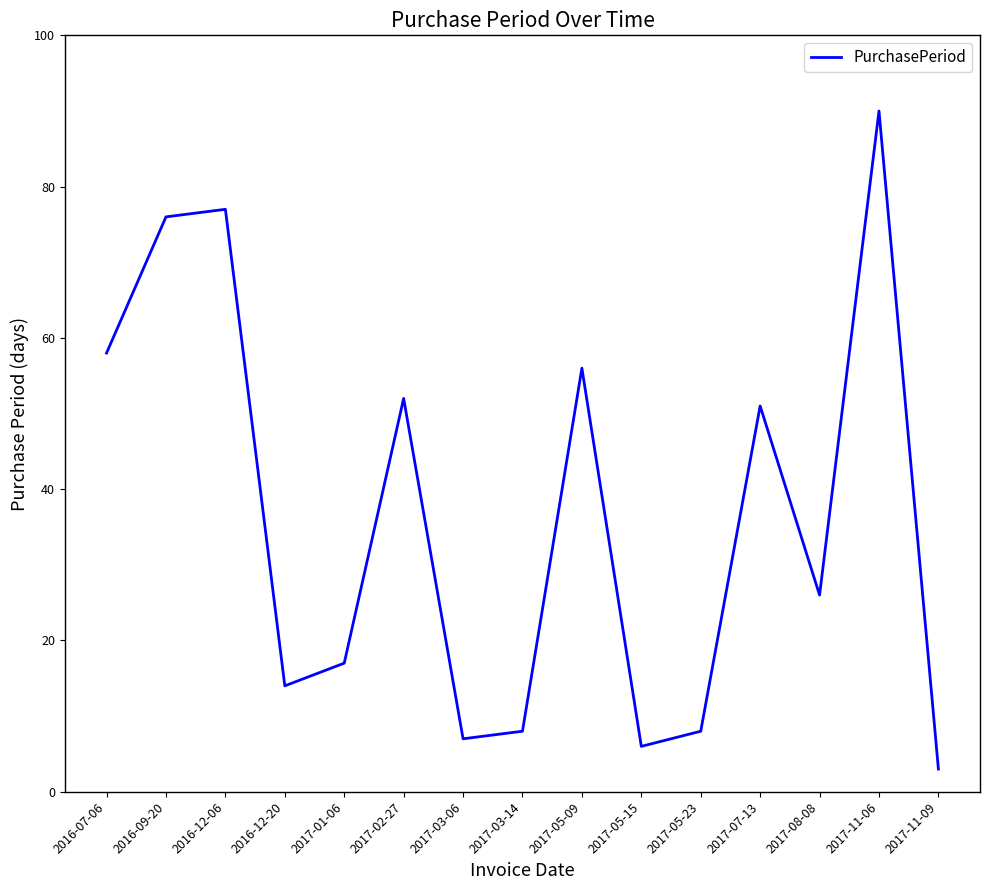

Reading left to right, what are all the values shown in this chart?

58	76	77	14	17	52	7	8	56	6	8	51	26	90	3